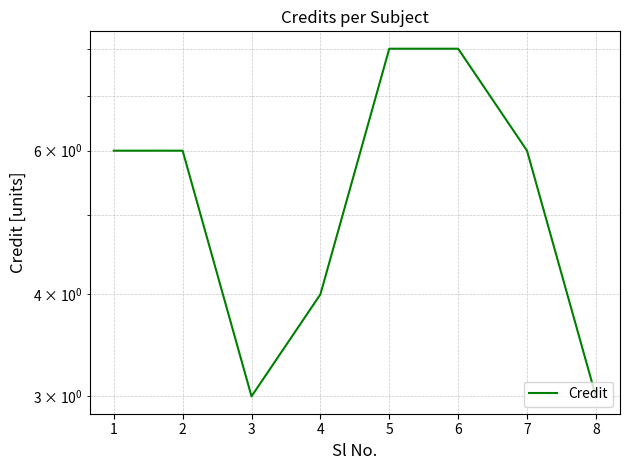

How many interior local valleys (lower than both neighbors) does the data have?

1